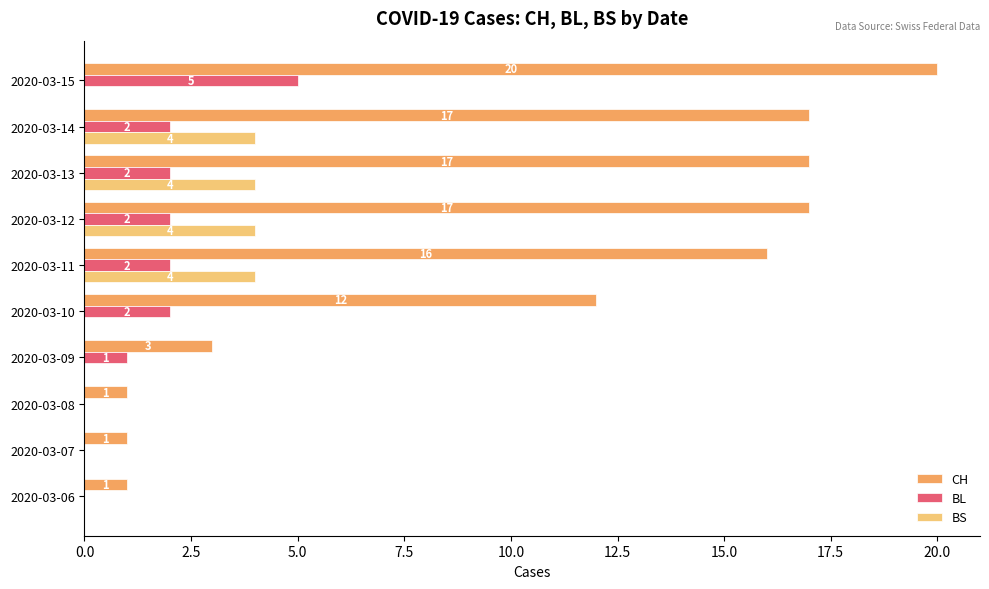

How many positive values does the BL series have?

7